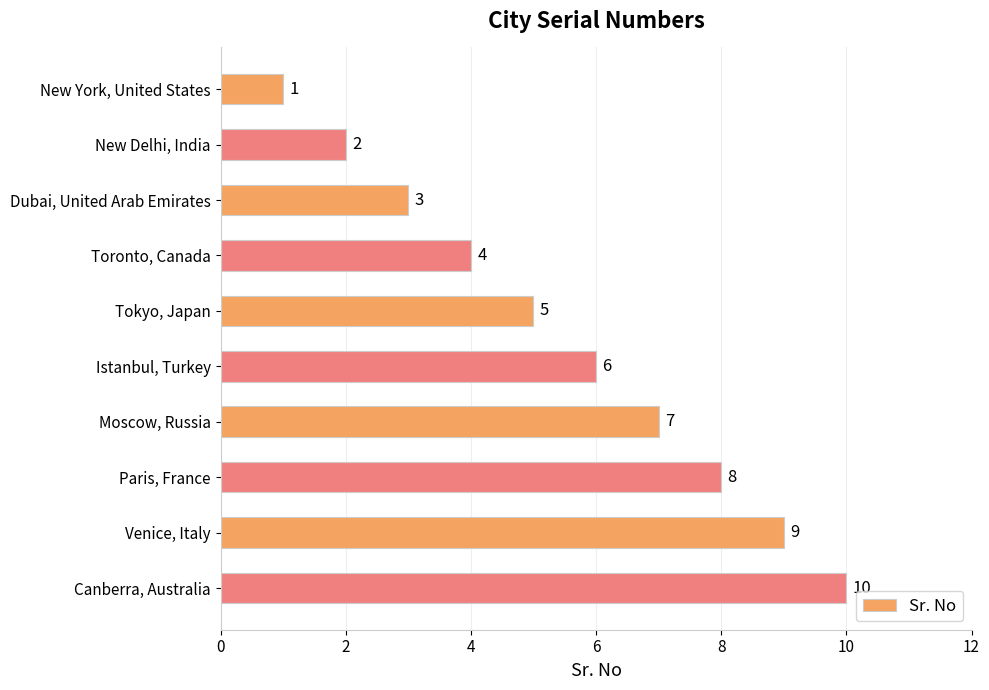

What is the difference between the second highest and second lowest values?

7